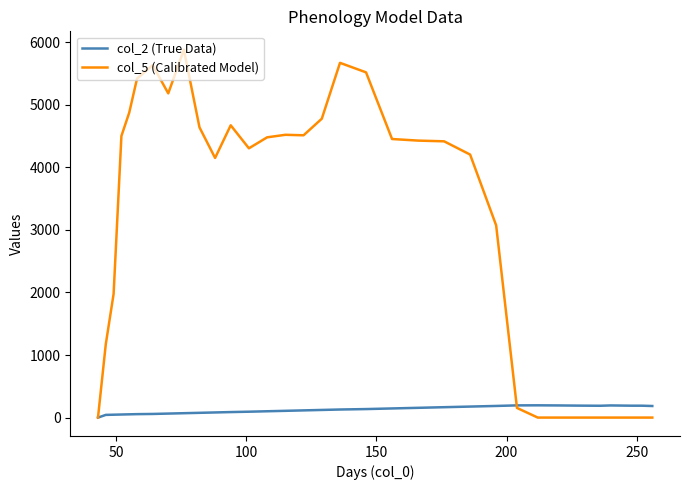

What is the maximum value for col_2 (True Data)?

196.0